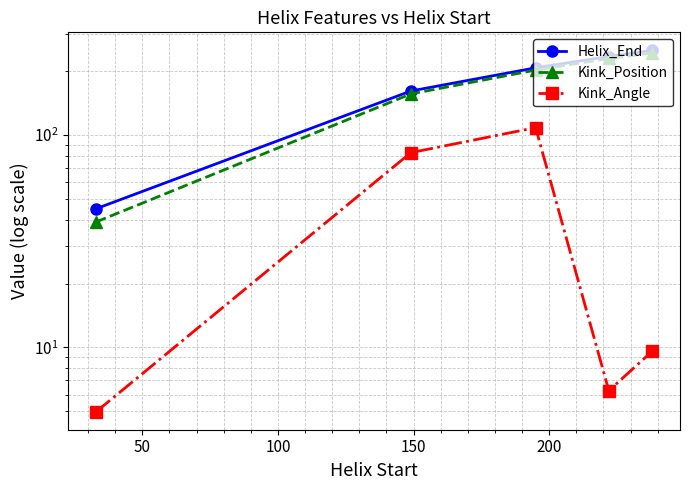

Is this an area chart (filled region under the line)?

No